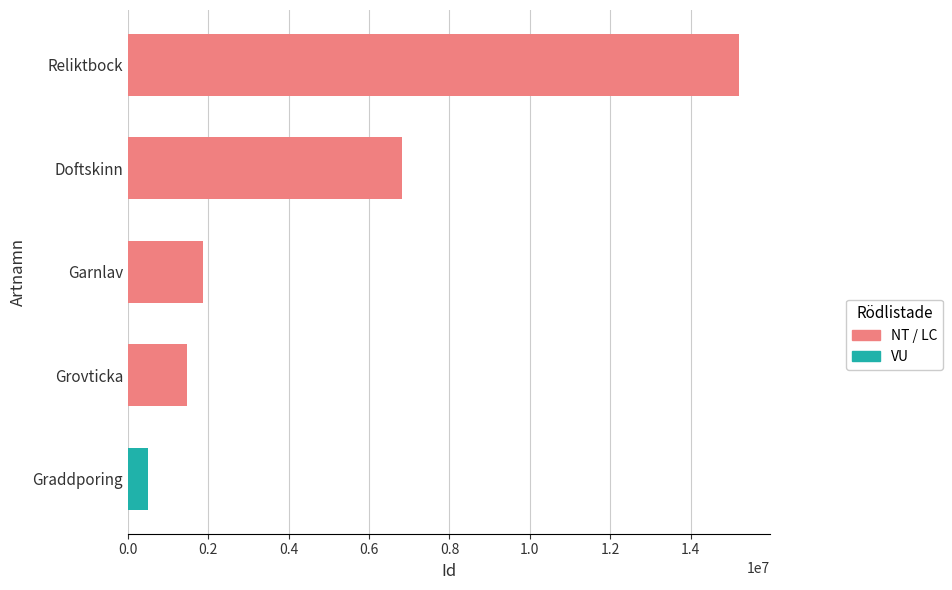

How many bars are there in each group?

4